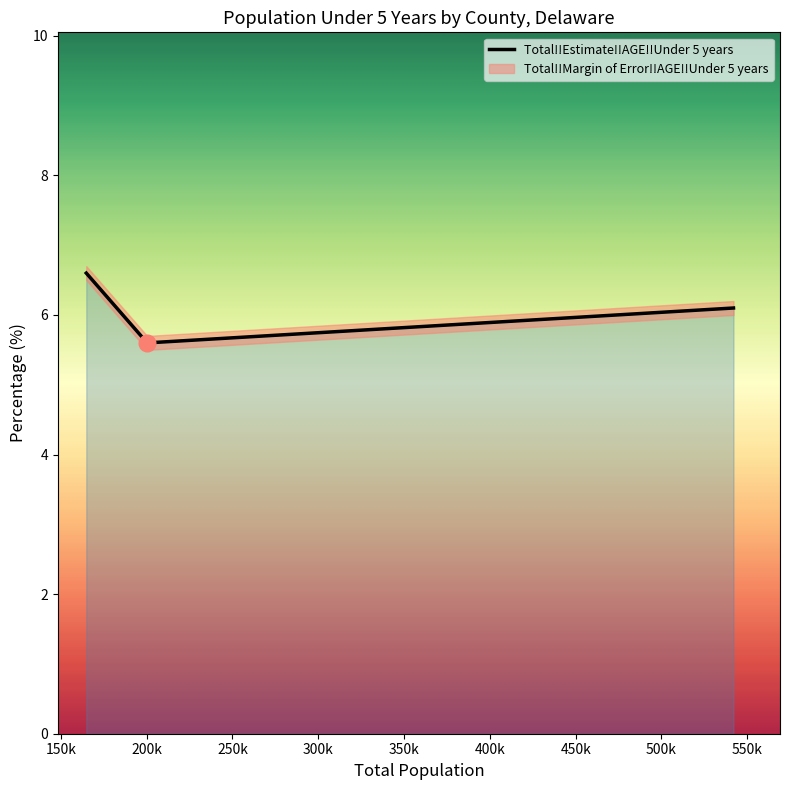

What is the minimum value for Total!!Estimate!!AGE!!Under 5 years?

5.6